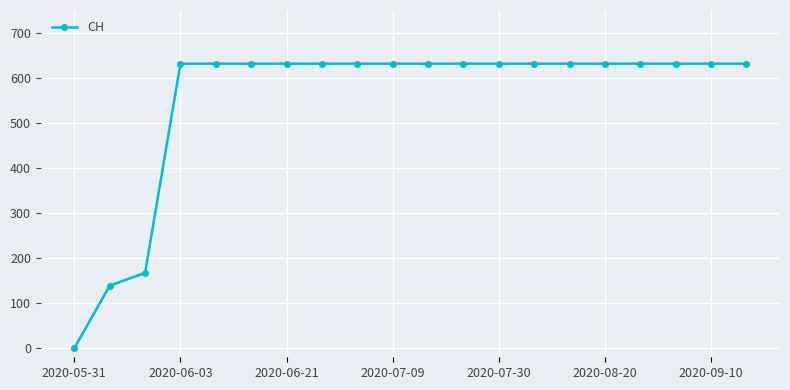

How many values are above zero?

19